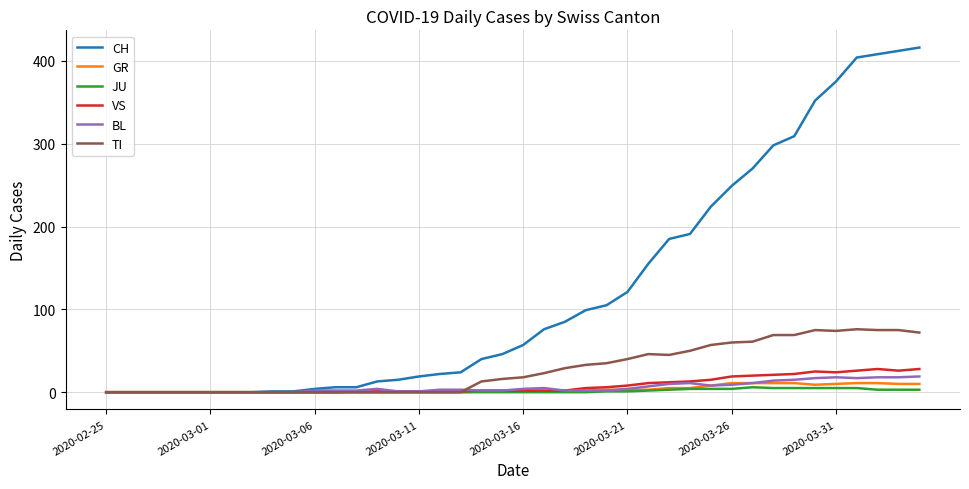

Which series has the largest range (max minus min)?

CH